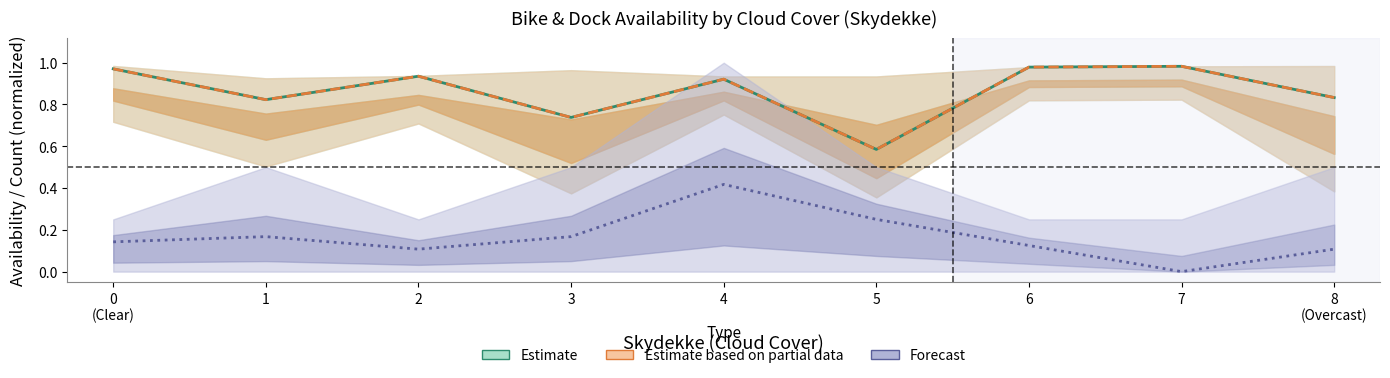

At which category does the chart reach its peak across all series?

7